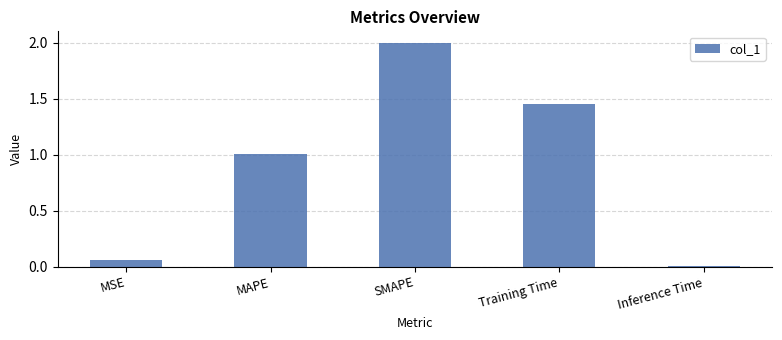

What is the value of the 3rd bar from the left?

2.0